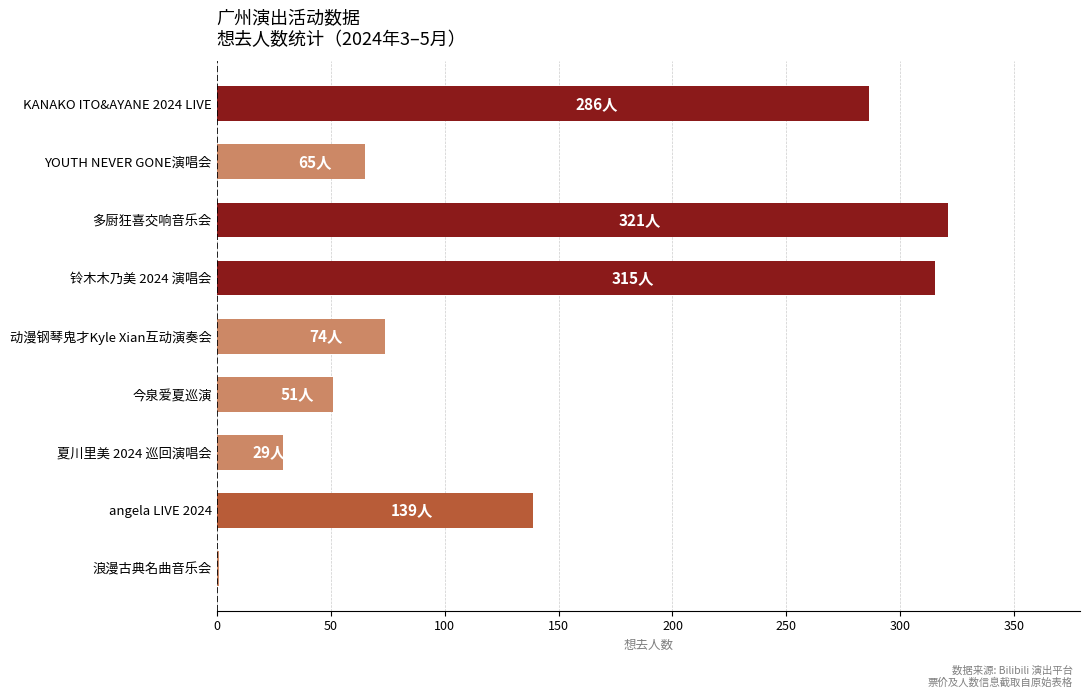

What is the change in value from 铃木木乃美 2024 演唱会 to angela LIVE 2024?

-176